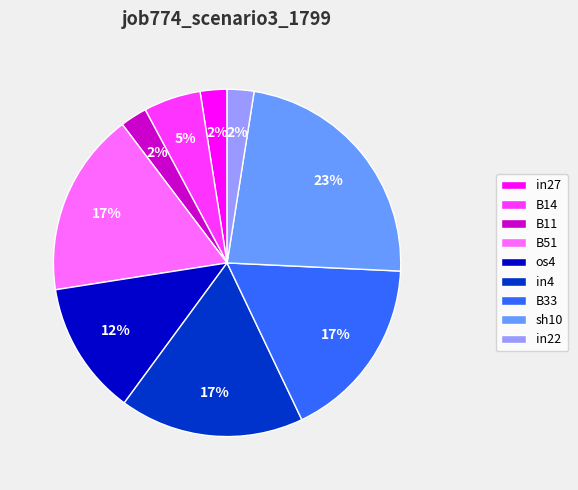

What percentage is the os4 slice, to the nearest percent?

12%